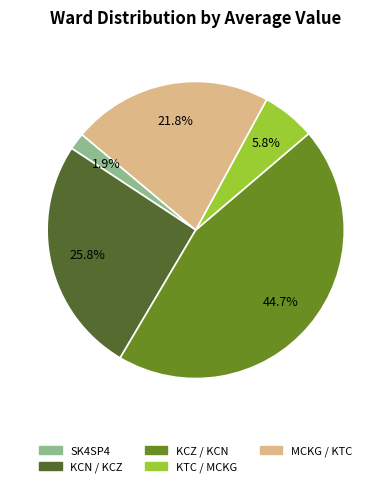

To the nearest percent, what portion does KCZ / KCN represent?

45%